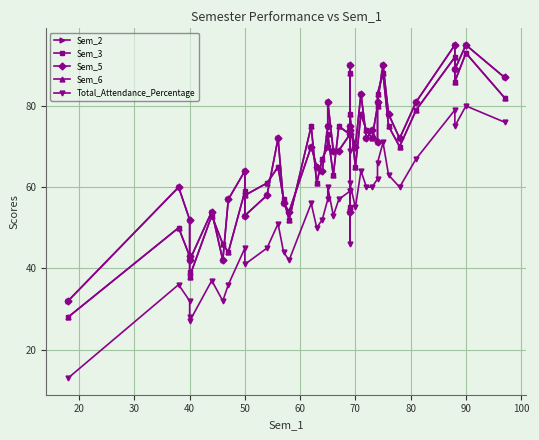

True or false: Sem_6 has more than 0 points higher than both neighbors.

True